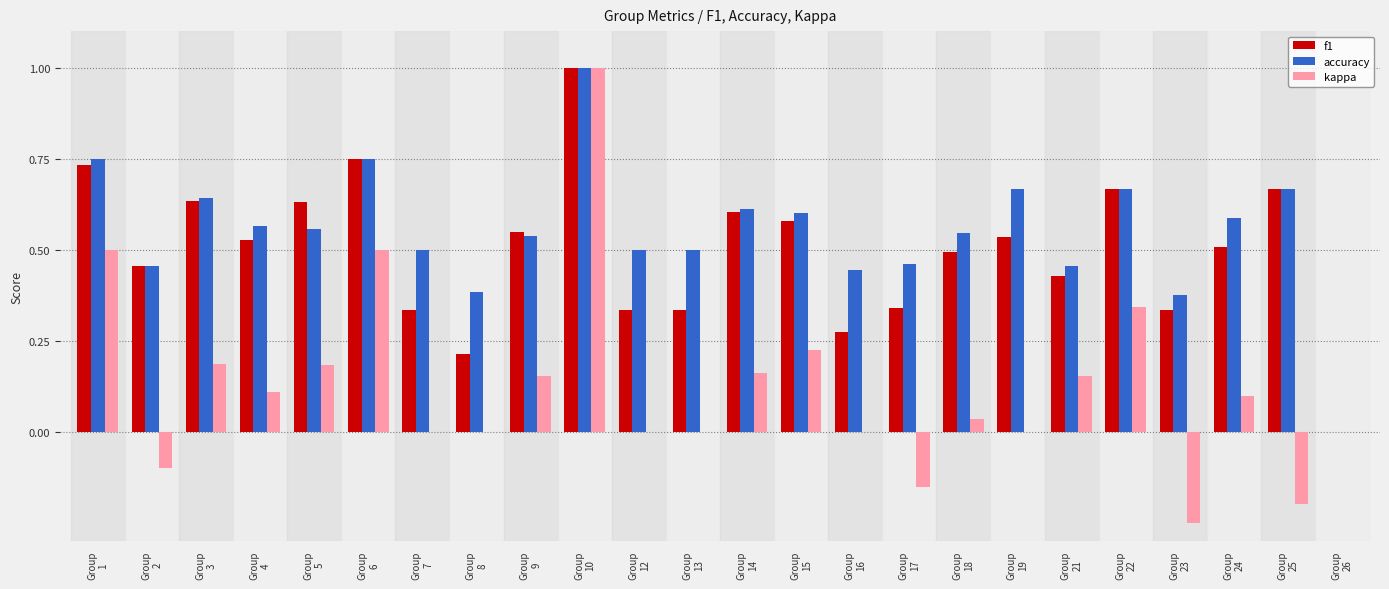

What is the maximum value for kappa?

1.0